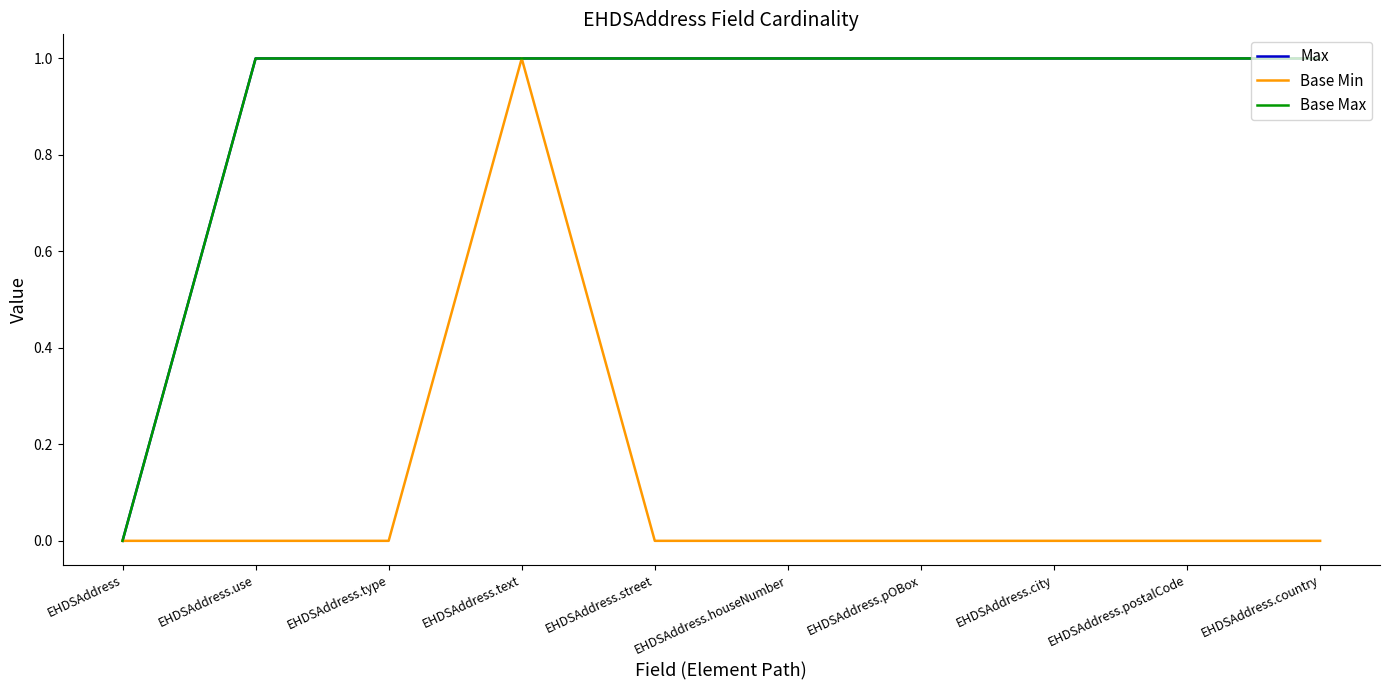

What is the label of the 8th point from the left?

EHDSAddress.city